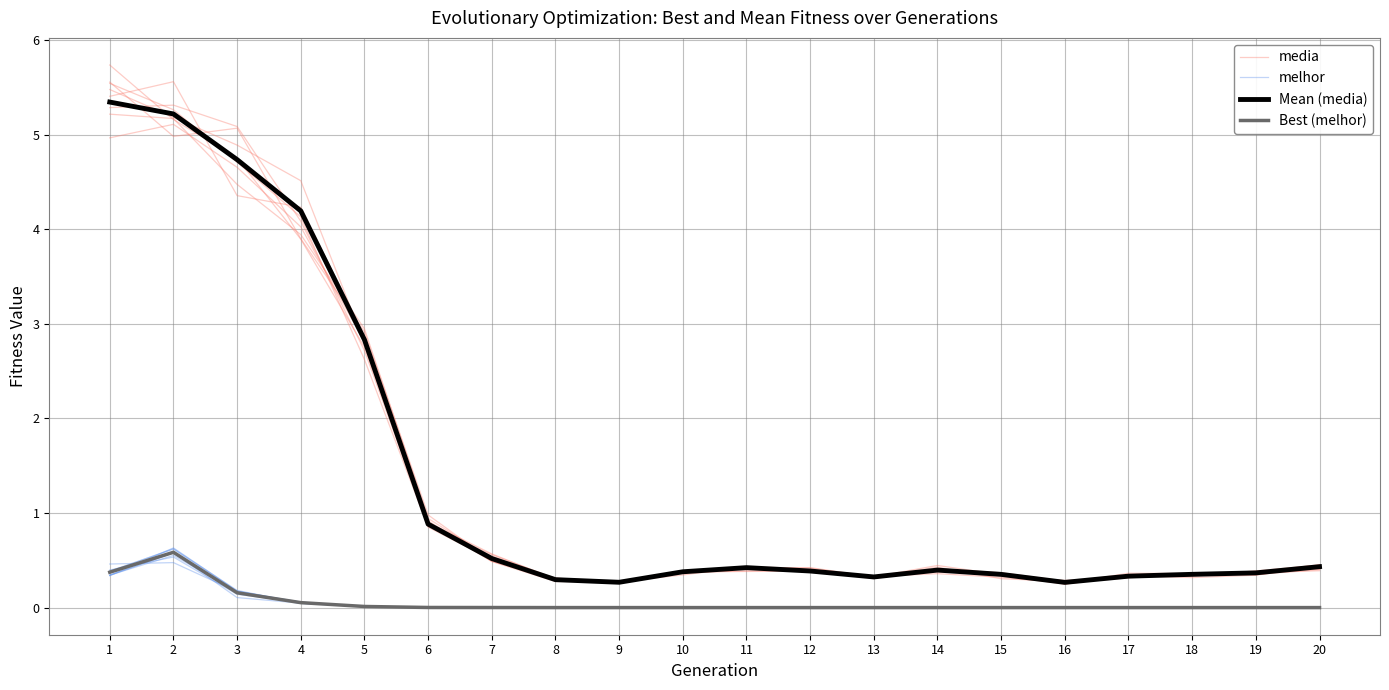

Which series has the largest total across all categories?

media